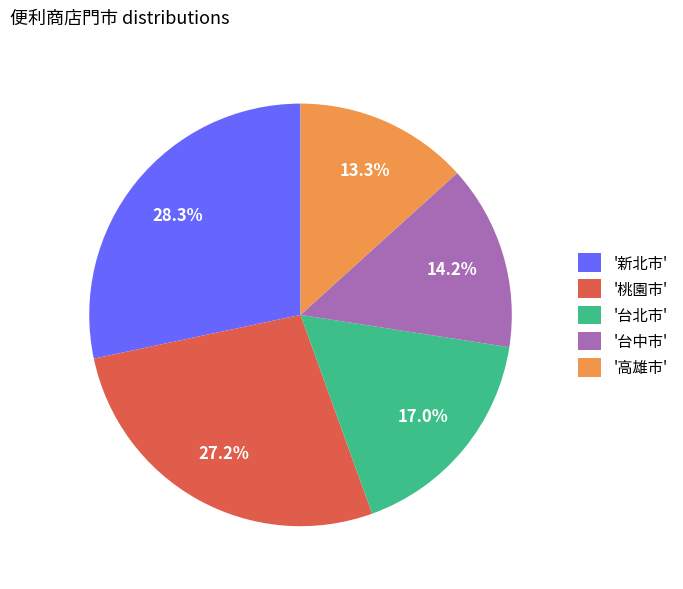

Which slice is the smallest?

'高雄市'